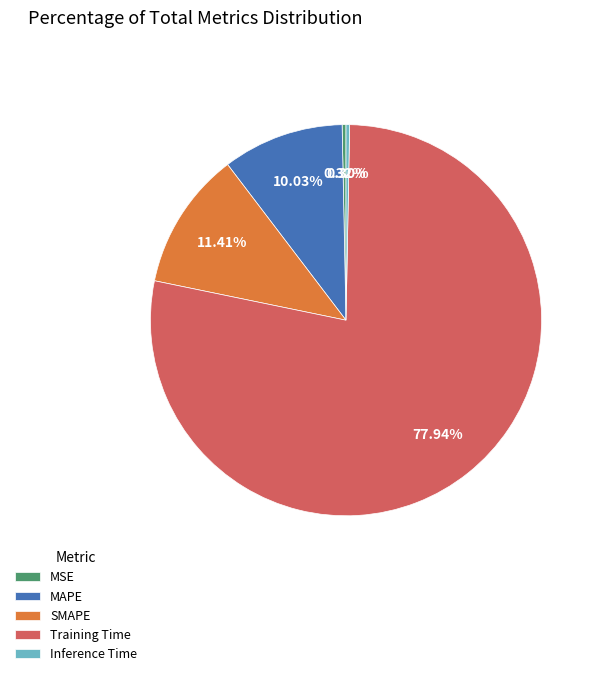

What is the largest slice in the pie chart?

Training Time